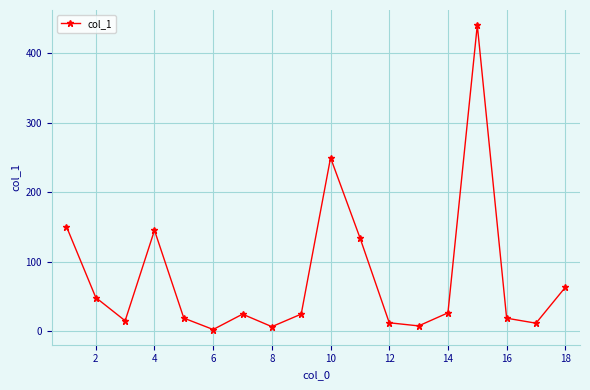

How many points are lower than both their immediate neighbors (excluding endpoints)?

5